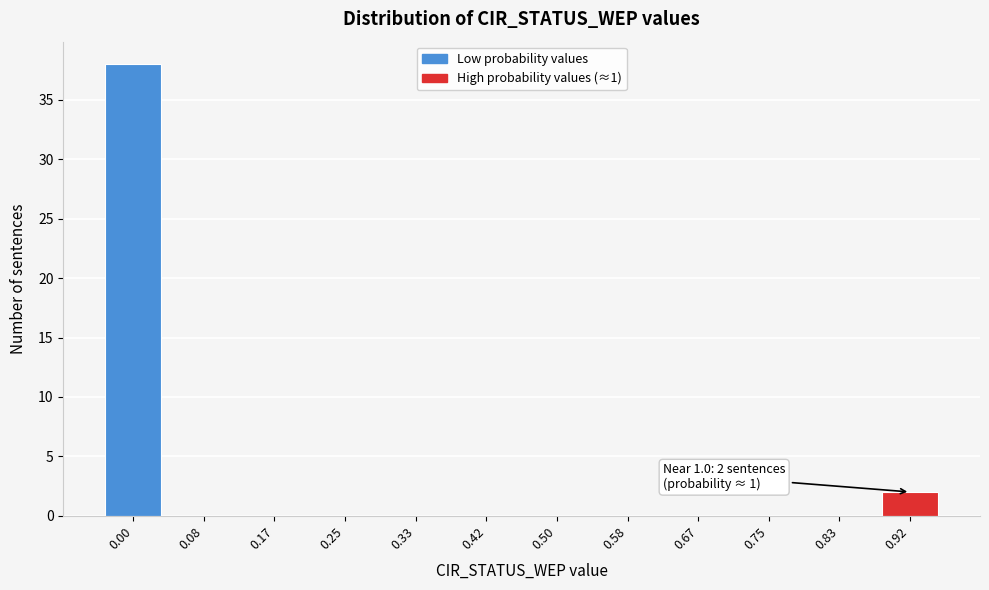

Reading left to right, what are all the values shown in this chart?

0.00=38	0.08=0	0.17=0	0.25=0	0.33=0	0.42=0	0.50=0	0.58=0	0.67=0	0.75=0	0.83=0	0.92=2